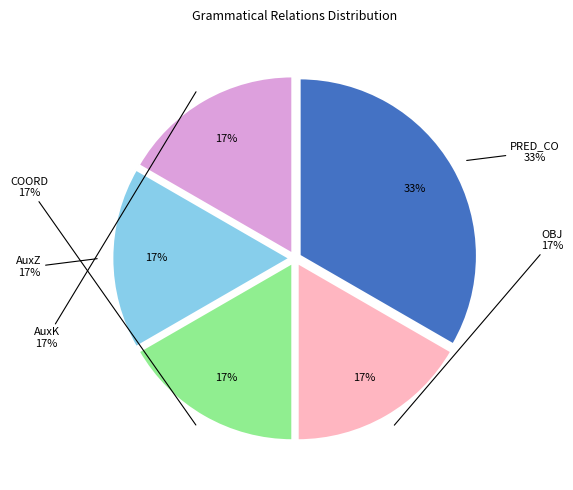

What is the ratio of the value at COORD to the value at AuxZ?

1.0